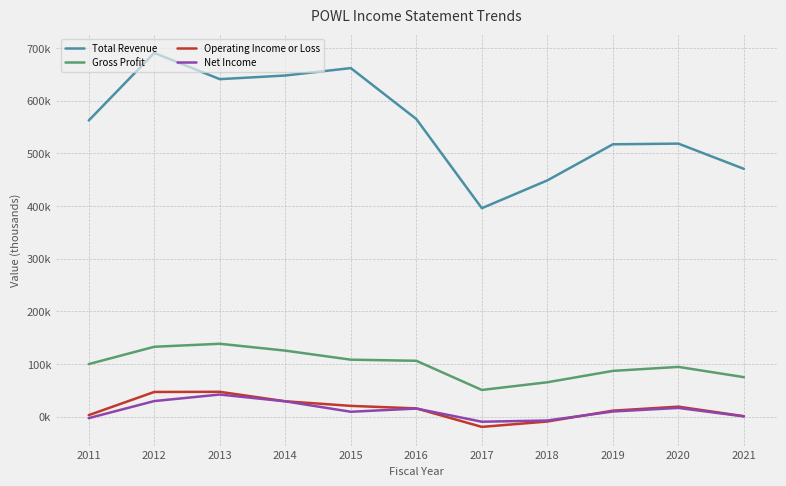

What are all the series names shown in the legend?

Total Revenue, Gross Profit, Operating Income or Loss, Net Income